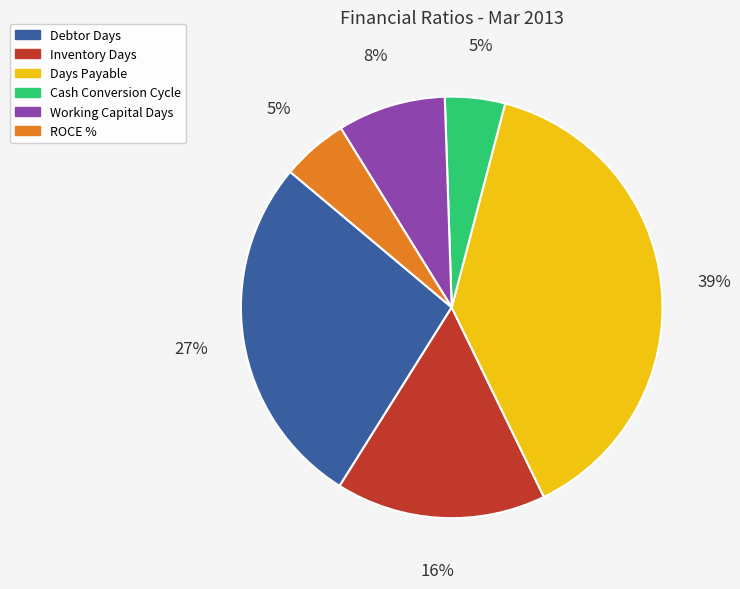

Is it true that Days Payable is 48% of the pie?

False